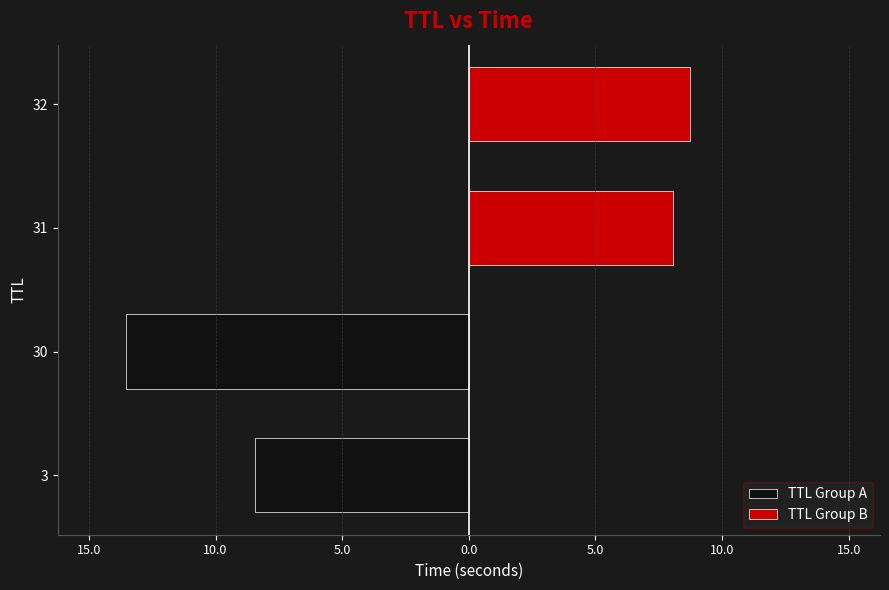

Which series has the largest range (max minus min)?

TTL Group A